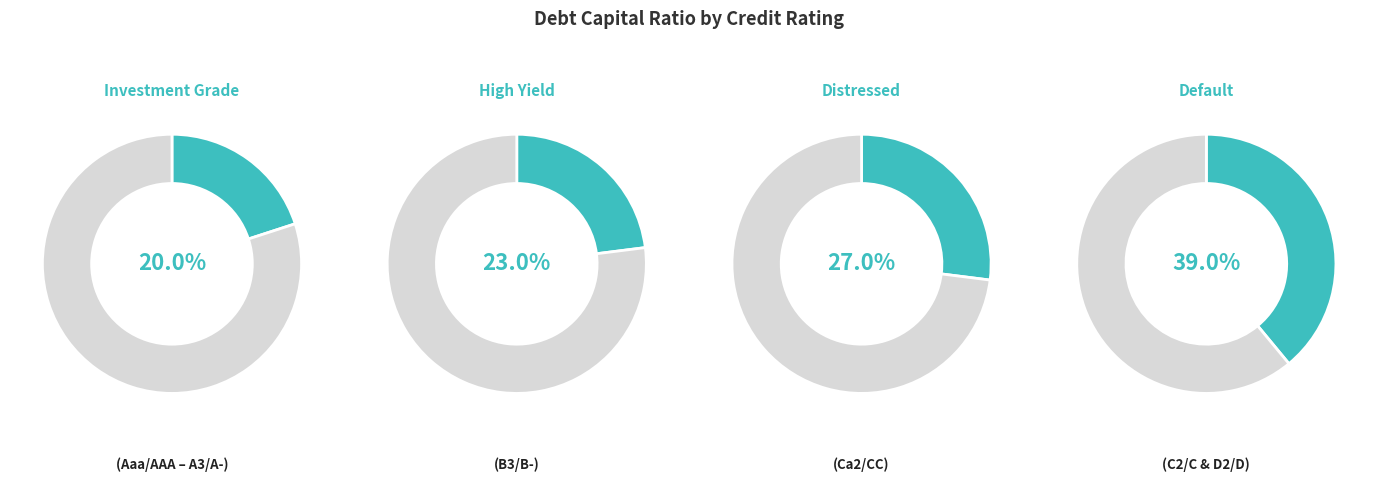

Do Aa2/AA and Ca2/CC together represent more than half of the pie?

No